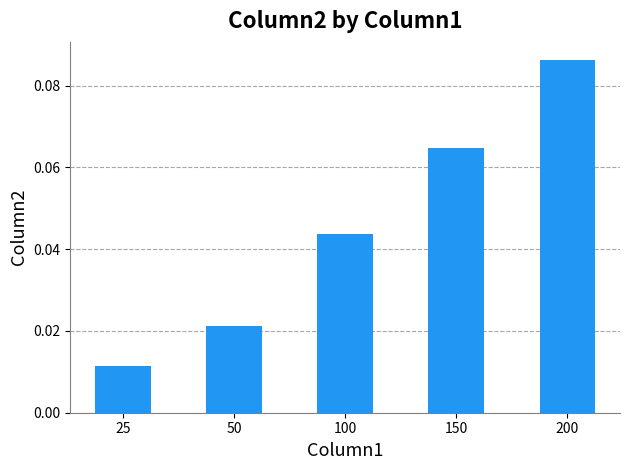

List the labels in order of value, smallest first.

25, 50, 100, 150, 200